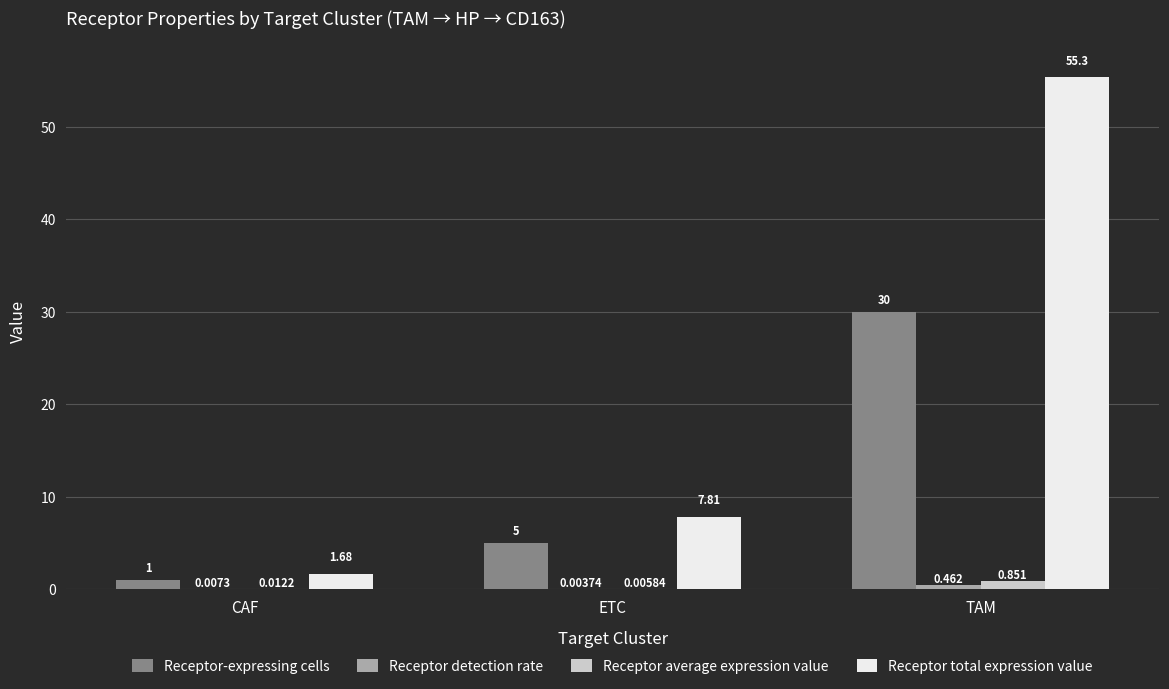

Which category has the highest value across all series?

TAM